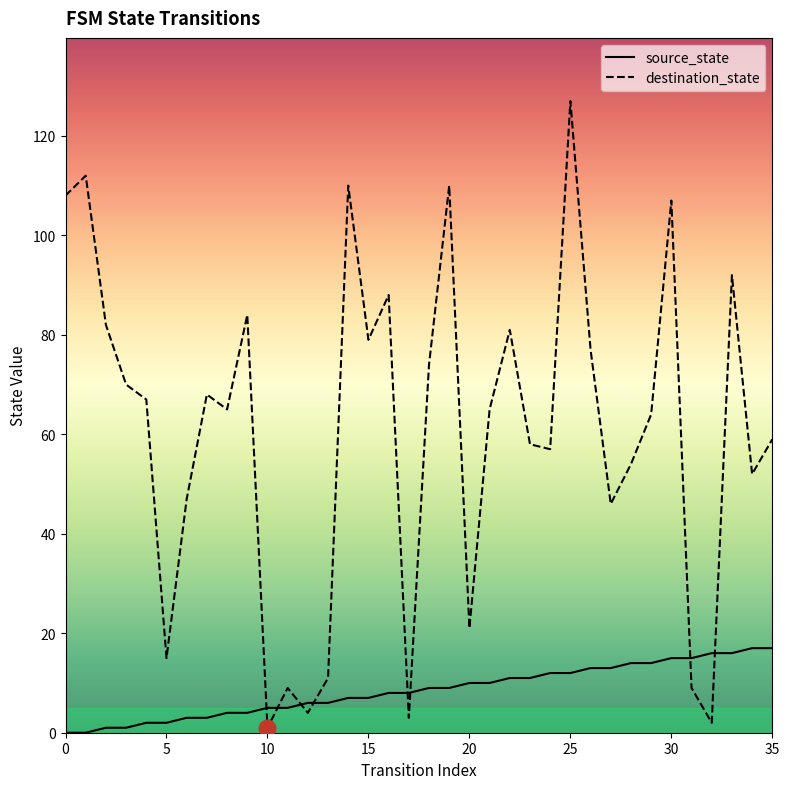

Reading left to right, list all the values displayed in this chart.

source_state: 0	0	1	1	2	2	3	3	4	4	5	5	6	6	7	7	8	8	9	9	10	10	11	11	12	12	13	13	14	14	15	15	16	16	17	17
destination_state: 108	112	82	70	67	15	47	68	65	84	1	9	4	11	110	79	88	3	74	110	21	65	81	58	57	127	77	46	54	64	107	9	2	92	52	59